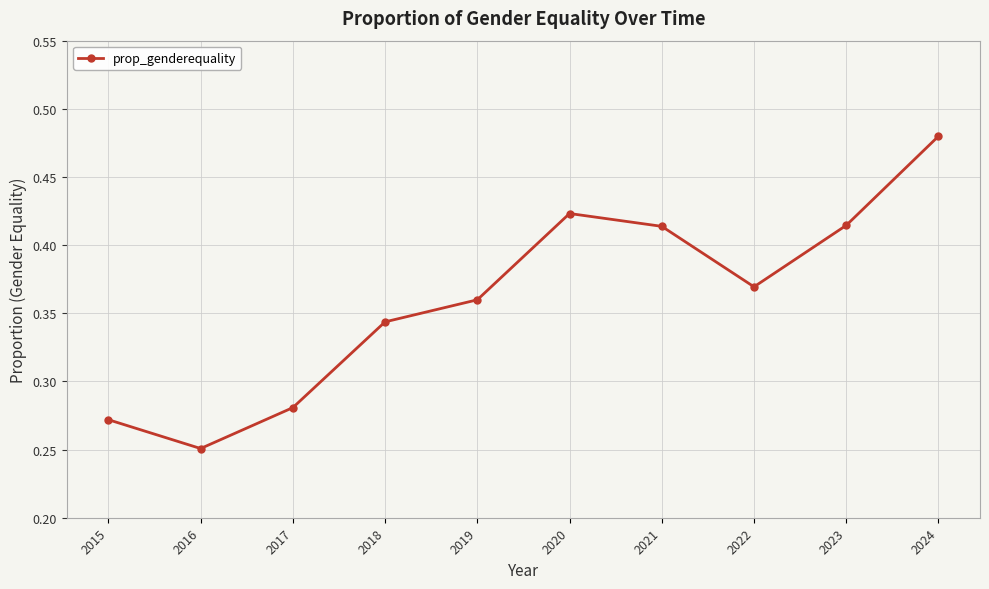

Which has a higher value, 2024 or 2016?

2024